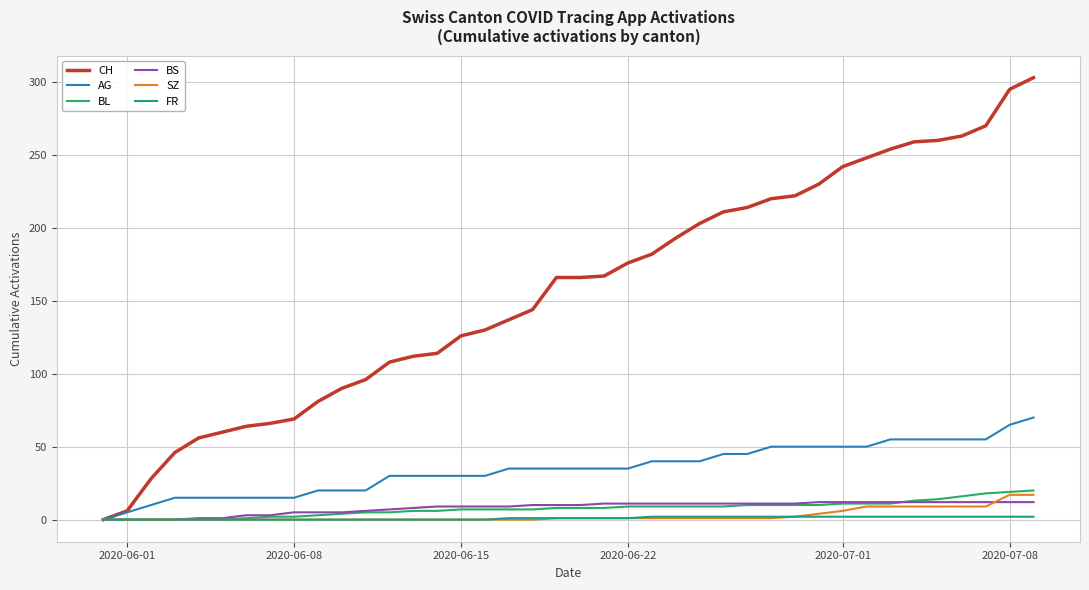

What is the greatest value displayed?

303